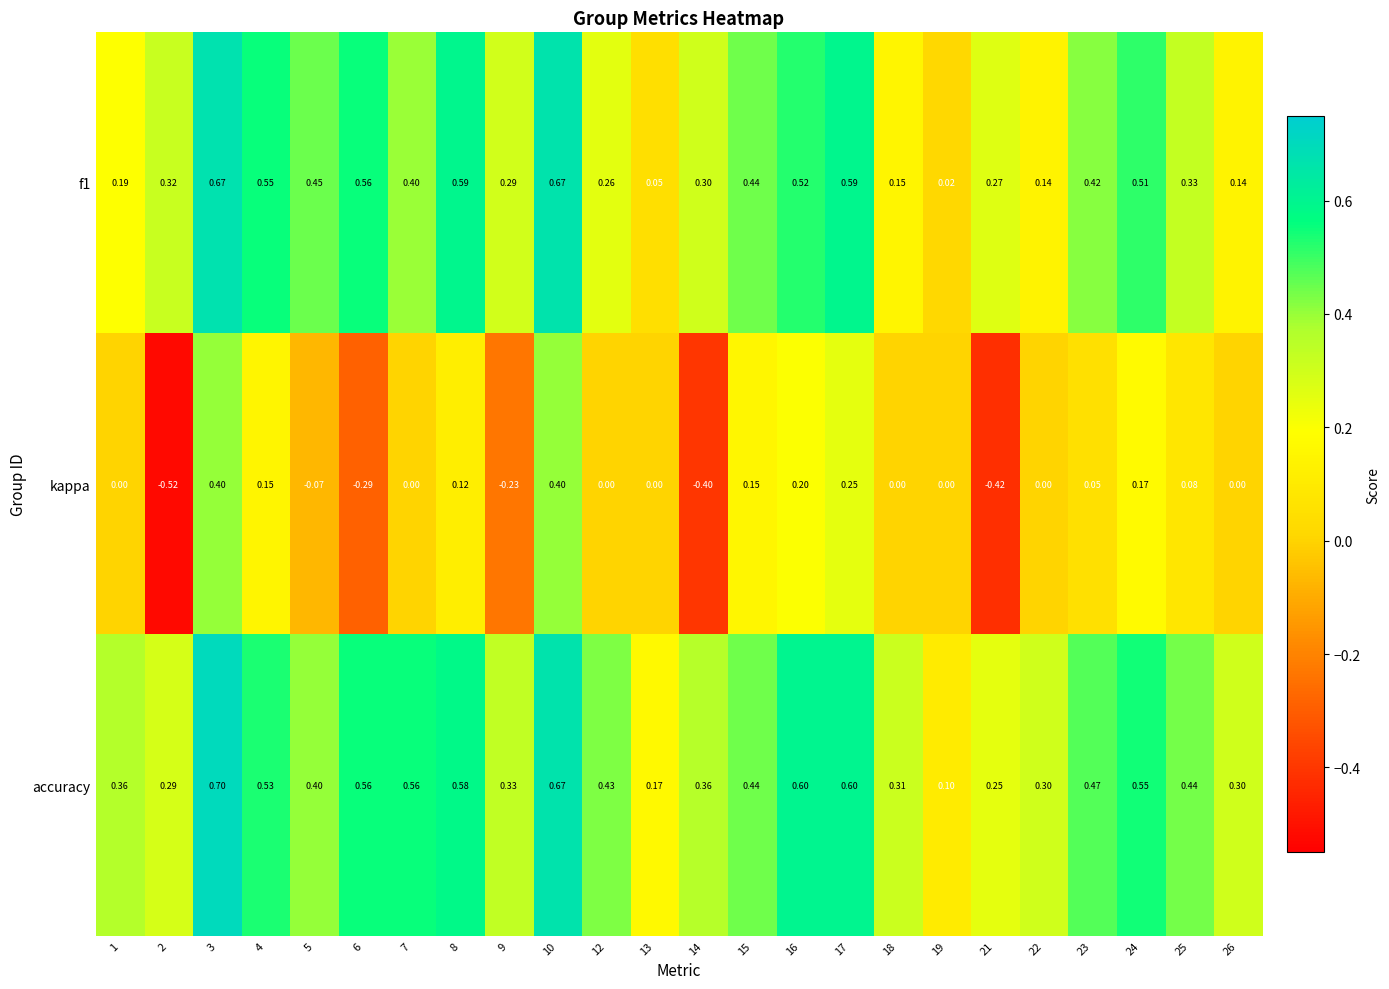

Which series has the widest spread of values?

kappa